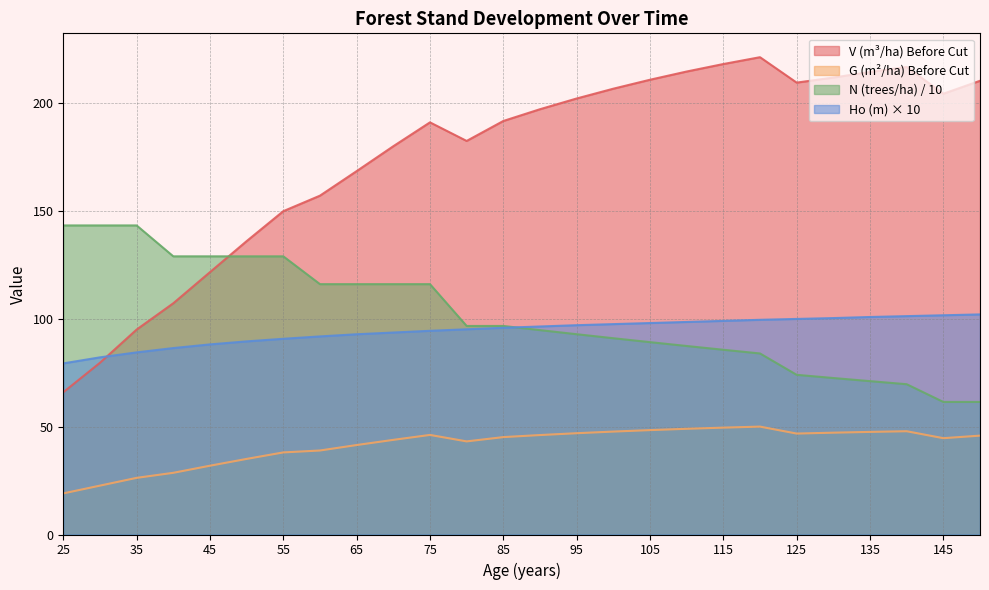

What is the value of the N (pies/ha) - Before point at the 10th from the left?

116.0